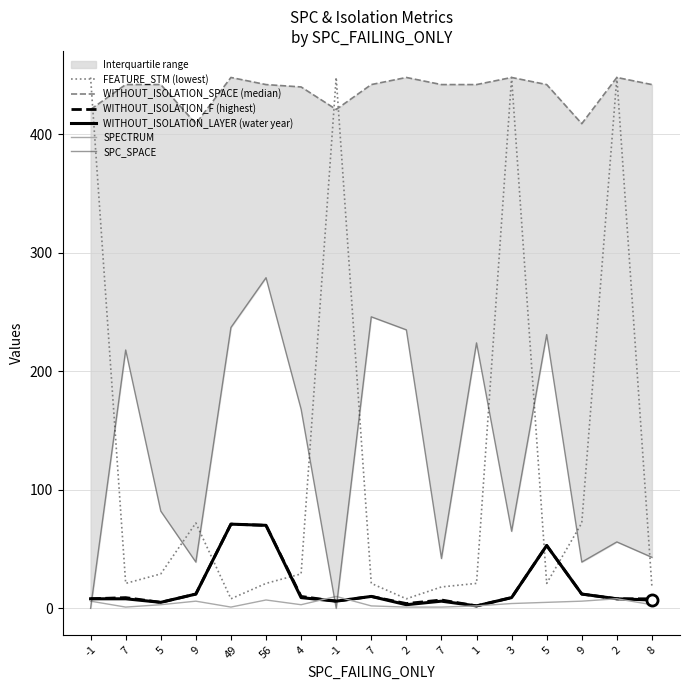

How many interior local valleys does the FEATURE_STM (lowest) series have?

4